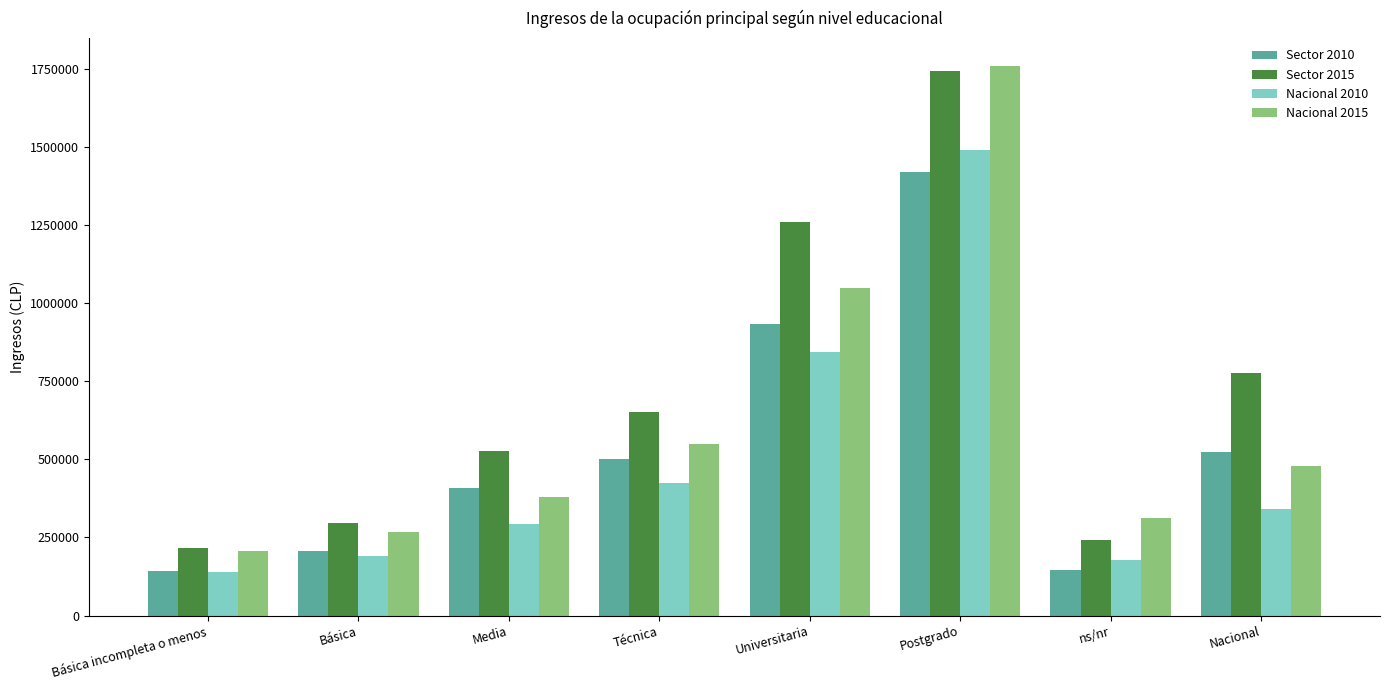

What is the label of the 2nd bar from the right?

ns/nr